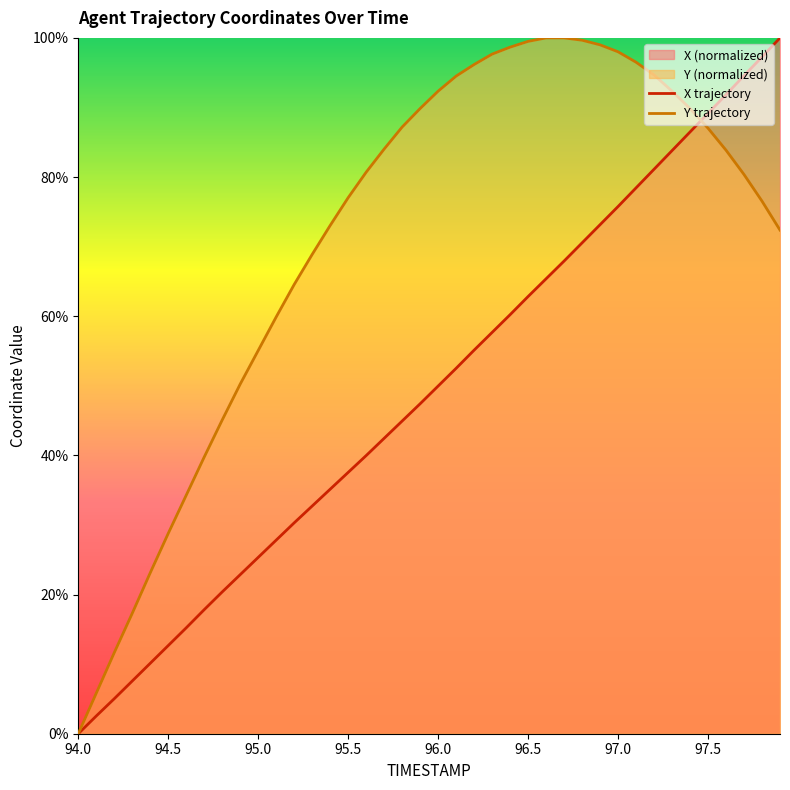

At how many categories does at least one series exceed 10?

38